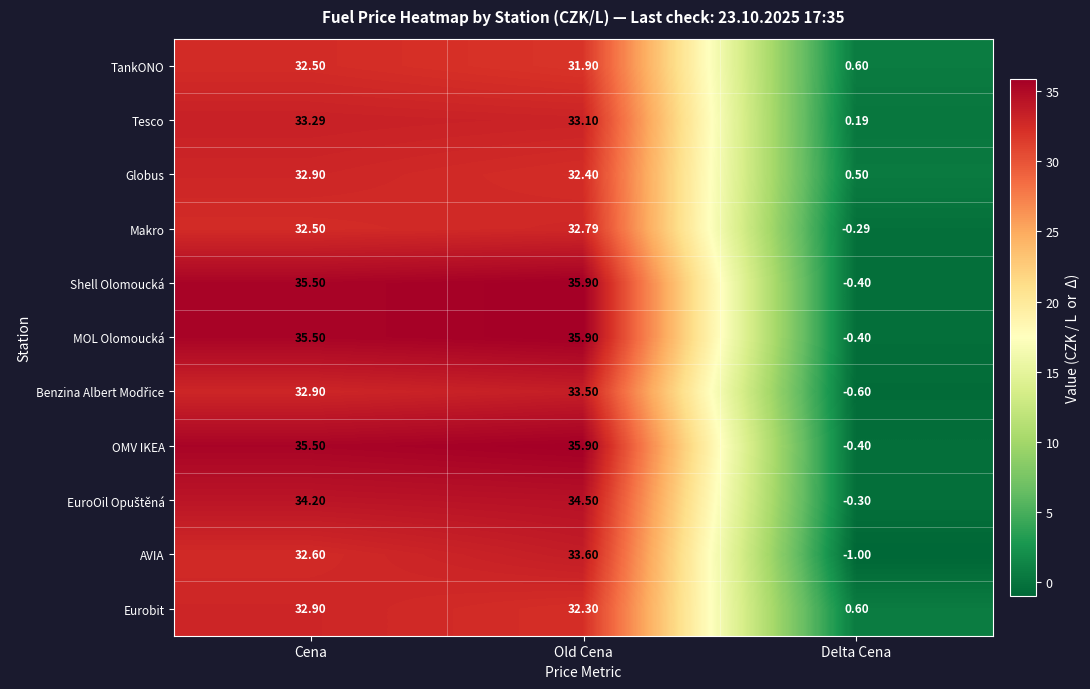

Which label corresponds to the smallest value in the chart?

Delta Cena